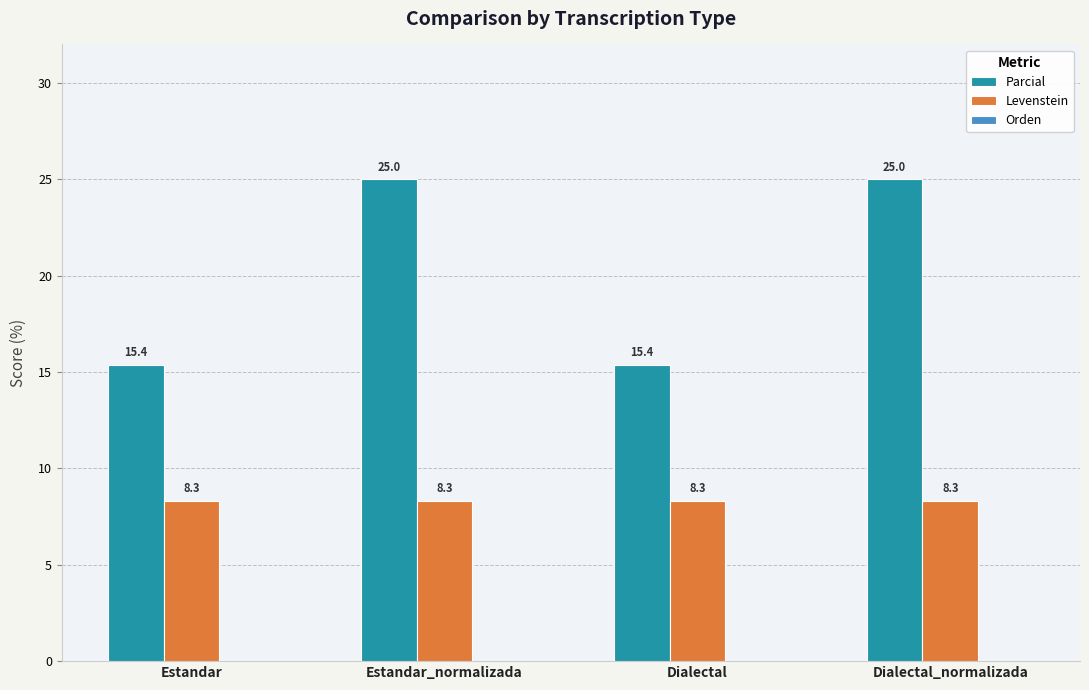

What is the sum of the Levenstein values at Dialectal_normalizada and Estandar?

16.7